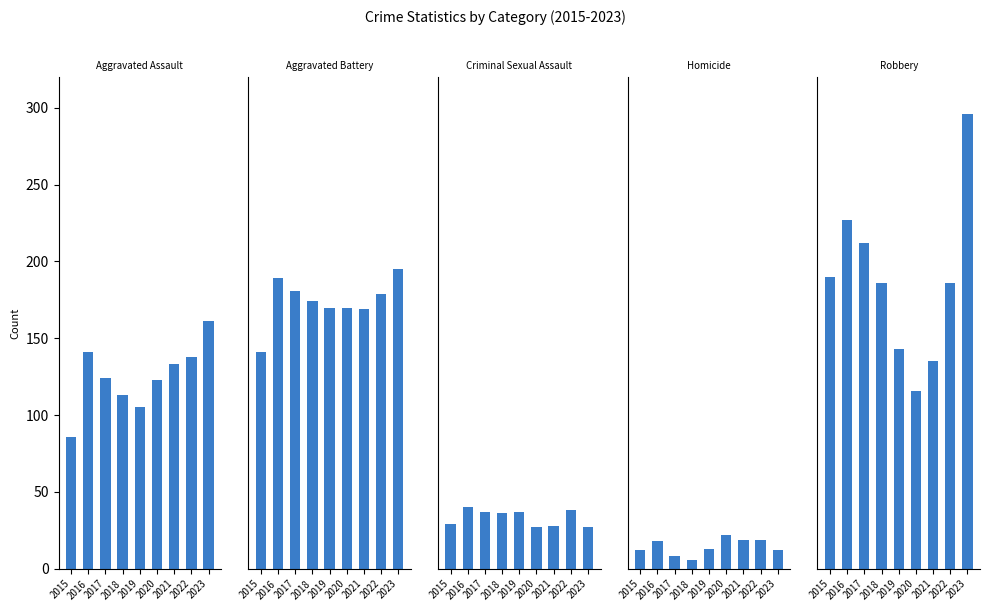

How many series are shown in this chart?

5